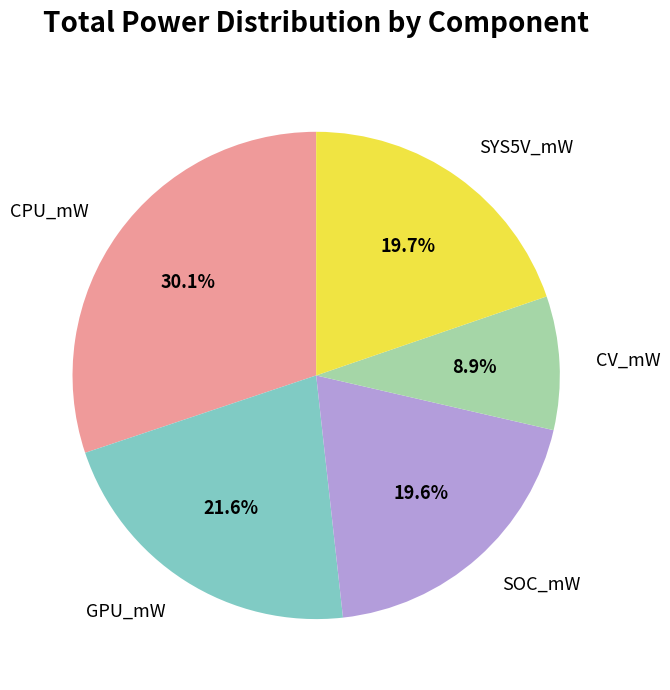

What is the largest slice in the pie chart?

CPU_mW